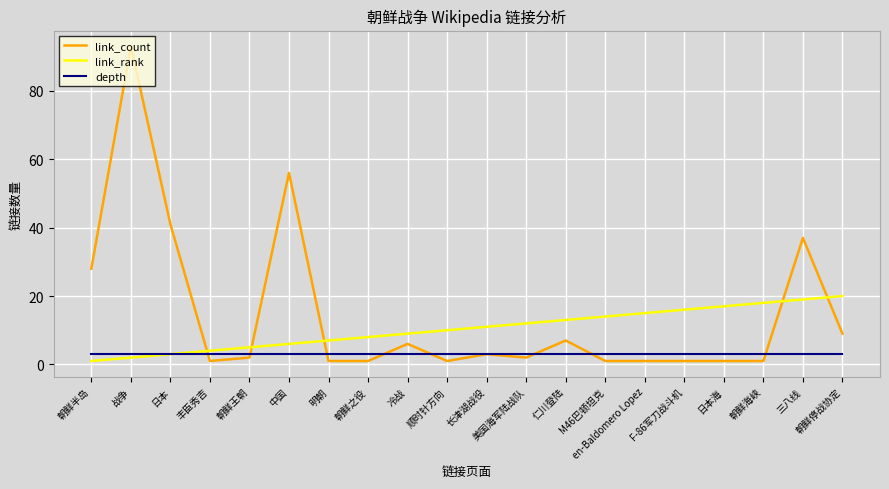

List the series in order of their peak value, highest first.

link_count, link_rank, depth